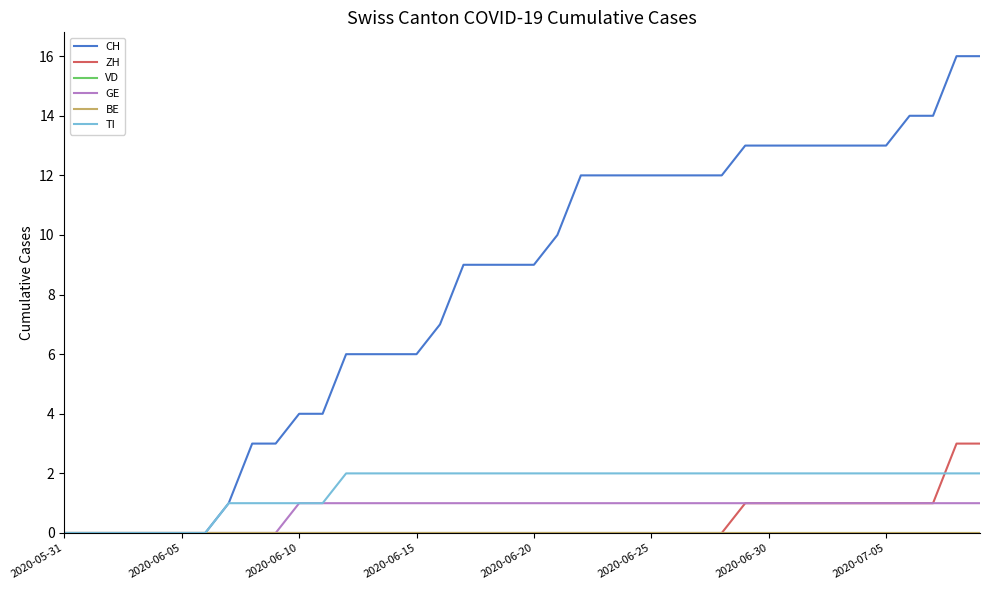

True or false: BE and GE cross at least once.

False